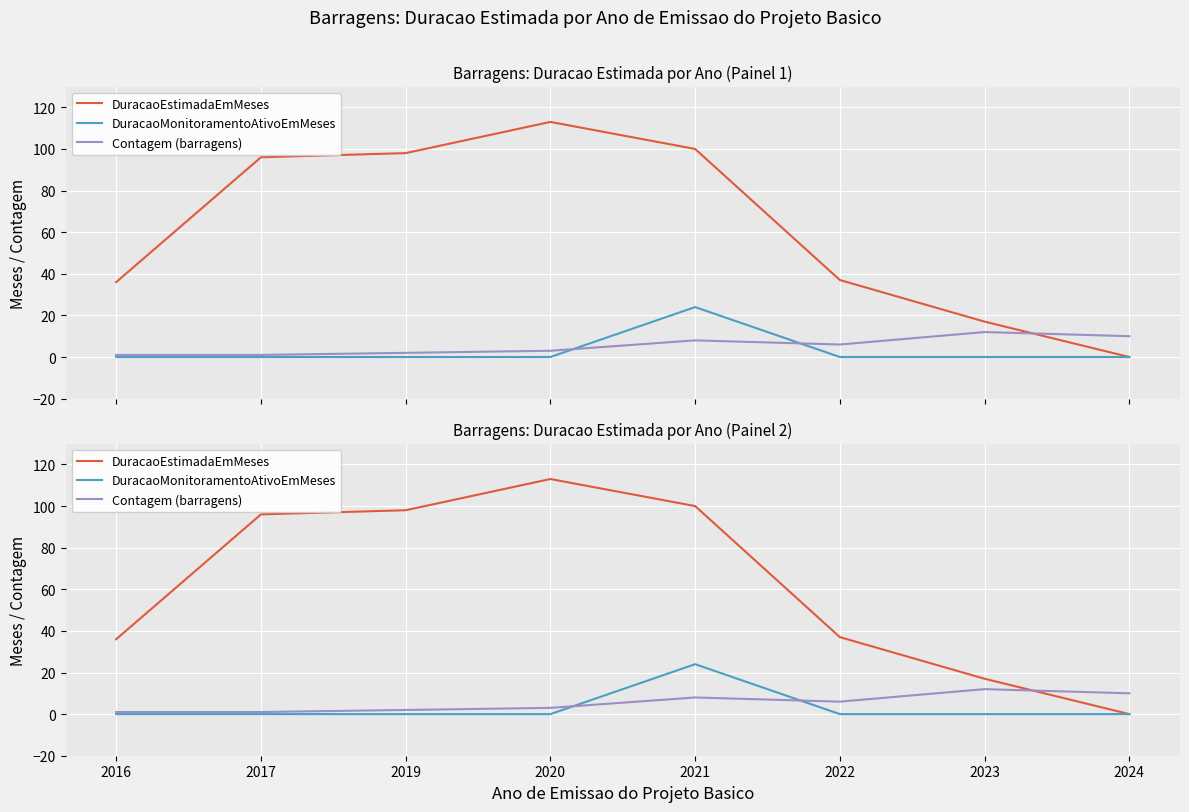

Which series has the largest range (max minus min)?

DuracaoEstimadaEmMeses